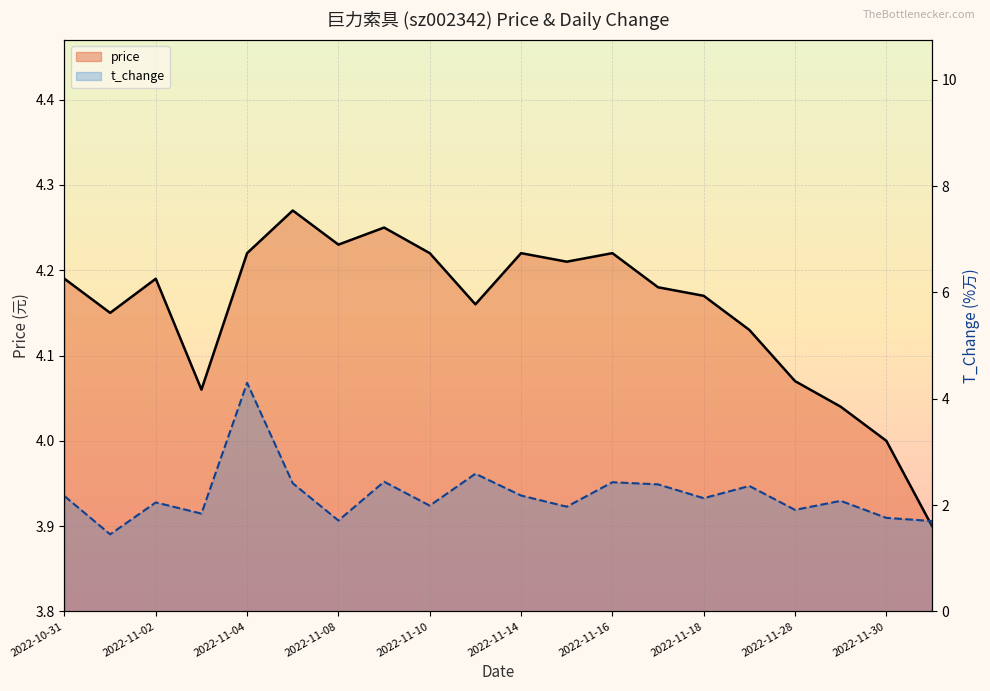

Reading left to right, list all the values displayed in this chart.

price: 4.2	4.2	4.2	4.1	4.2	4.3	4.2	4.2	4.2	4.2	4.2	4.2	4.2	4.2	4.2	4.1	4.1	4.0	4.0	3.9
t_change: 2.2	1.4	2.0	1.8	4.3	2.4	1.7	2.4	2.0	2.6	2.2	2.0	2.4	2.4	2.1	2.4	1.9	2.1	1.8	1.7